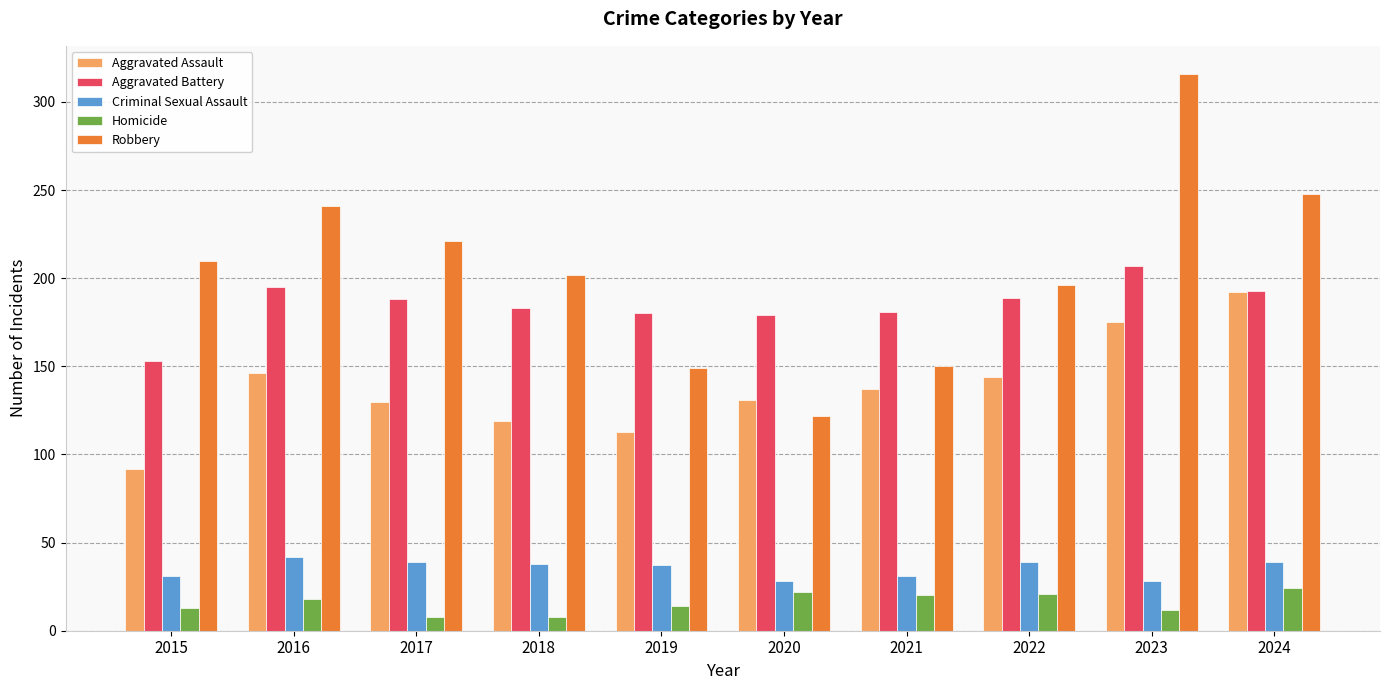

What is the value of the Robbery bar at the 5th from the left?

149